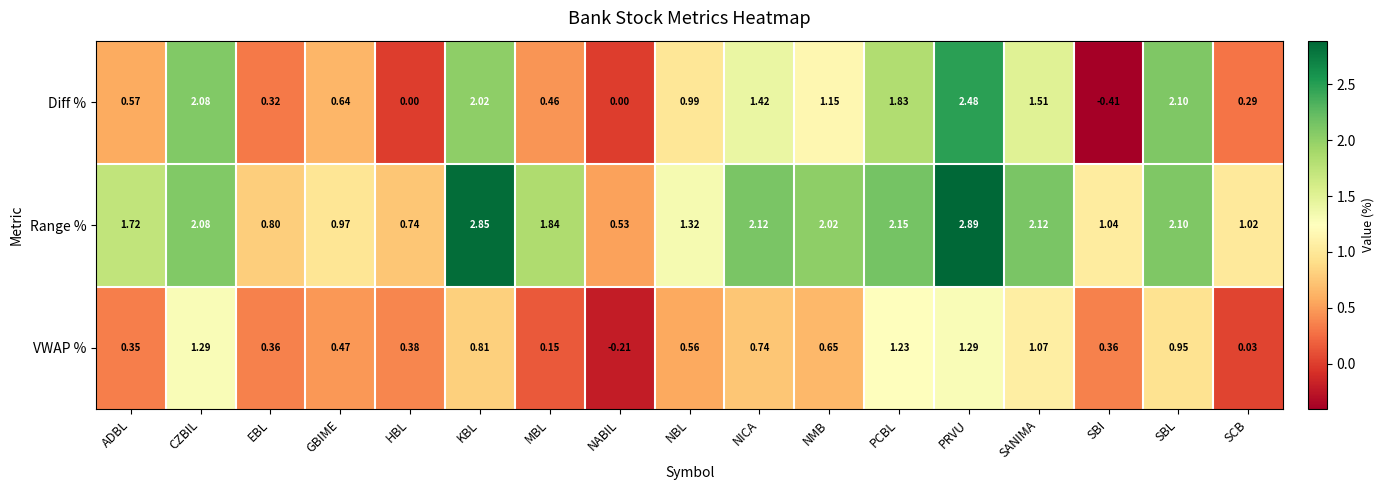

Rank the series by their maximum value, from lowest to highest.

VWAP %, Diff %, Range %